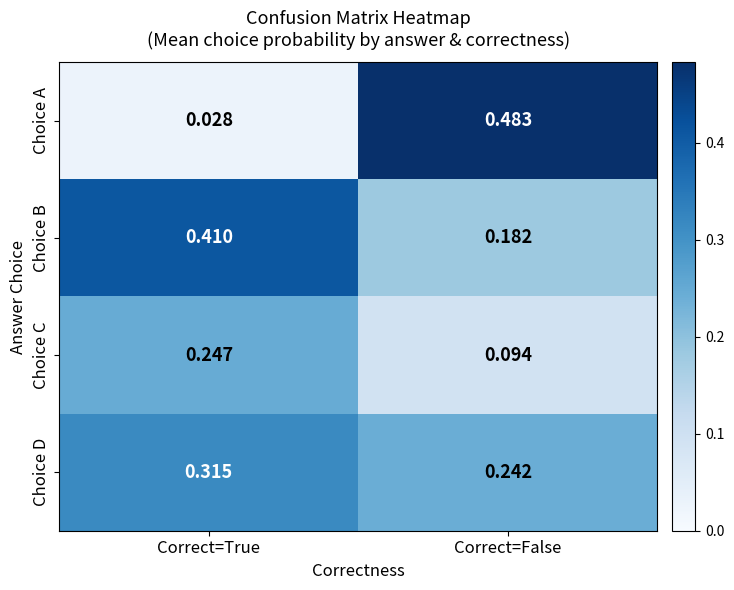

Which series has the largest range (max minus min)?

Choice A